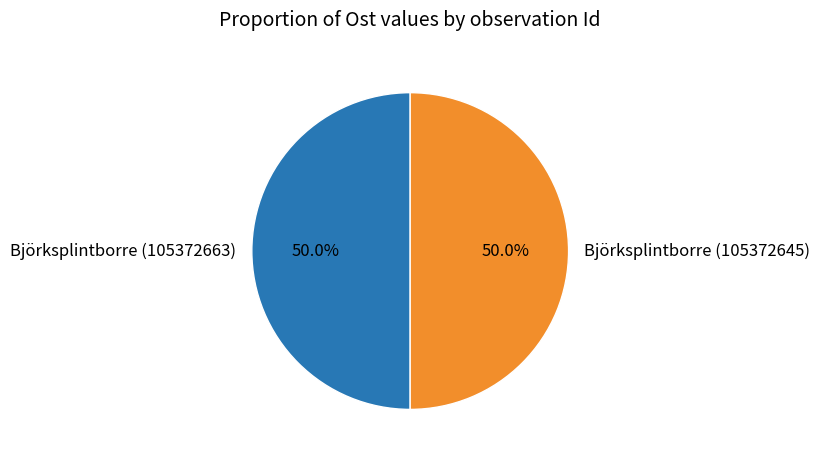

Approximately how many times larger is the value at Björksplintborre (105372663) compared to Björksplintborre (105372645)?

1.0